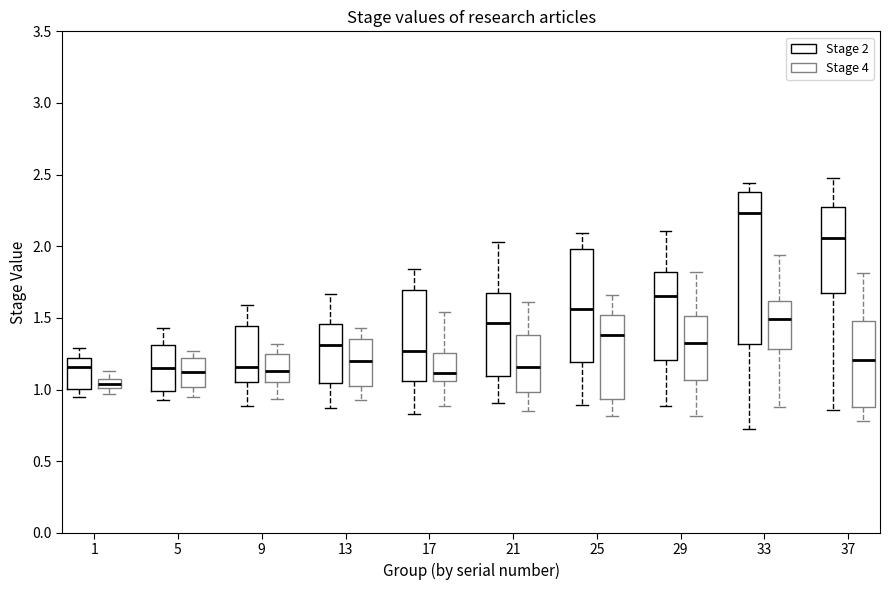

Where is the lower edge of the box for 17 (Stage 2) on the y-axis? The values are not printed on the chart, so give them approximately, as read against the axis.

1.05